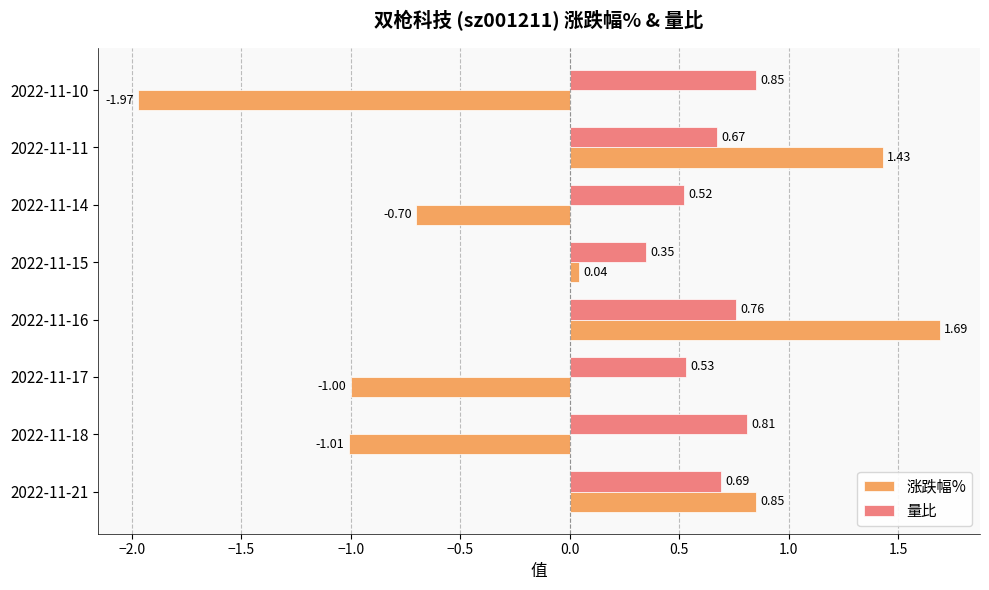

Which series changed the most between 2022-11-17 and 2022-11-15?

涨跌幅%